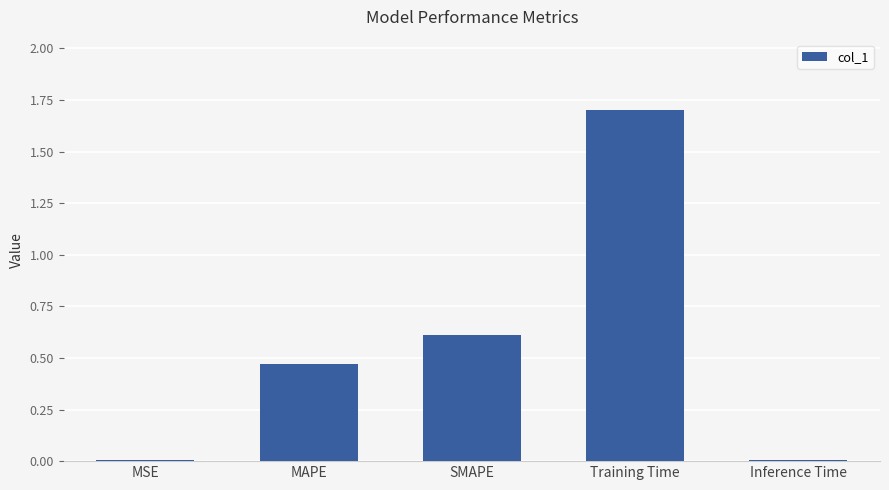

What is the greatest value displayed?

1.7